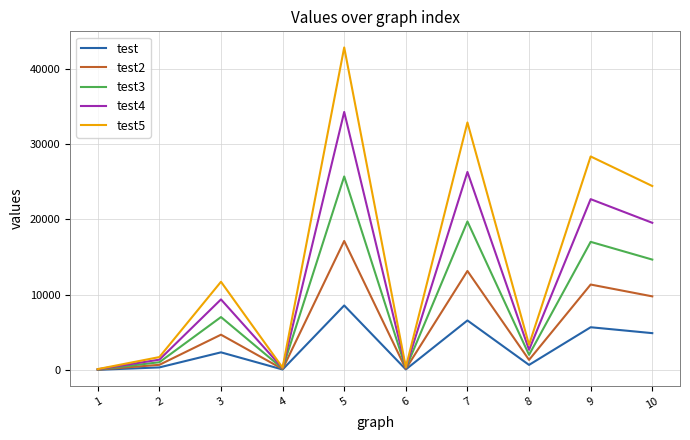

Rank the series by their average value, from lowest to highest.

test, test2, test3, test4, test5